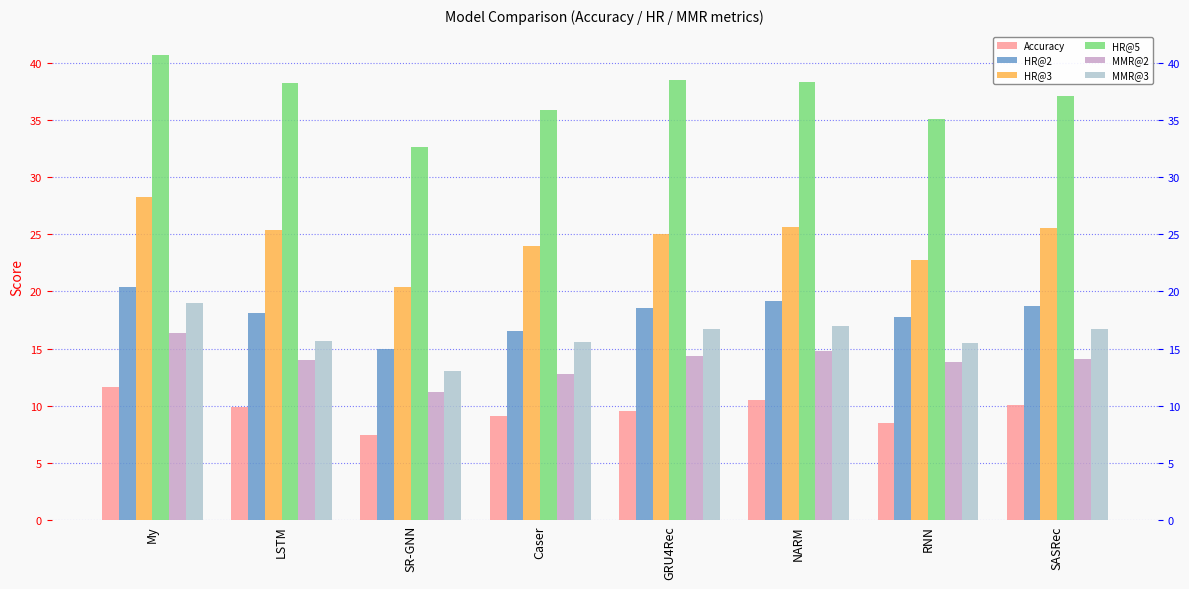

At which label does MMR@2 first exceed 14?

My